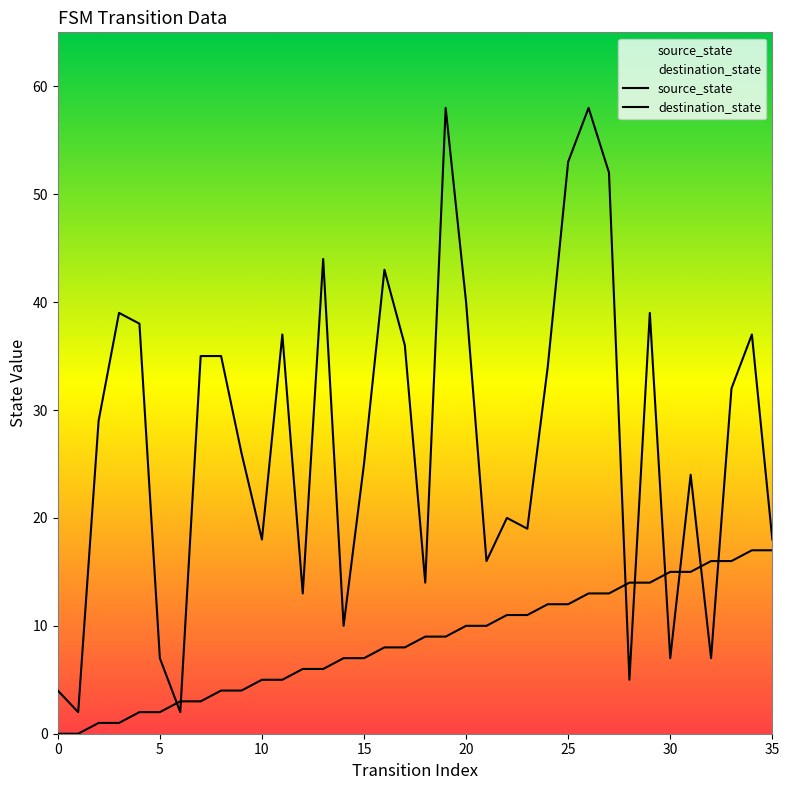

What is the difference between the source_state values at 25 and 32?

4